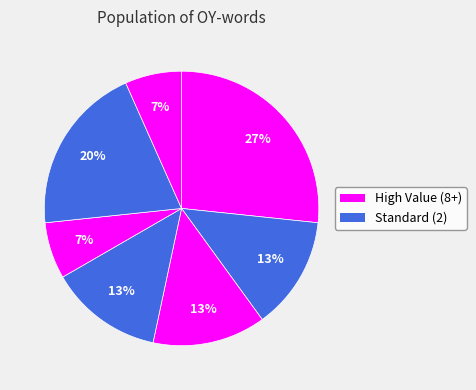

How many segments does this pie chart have?

7